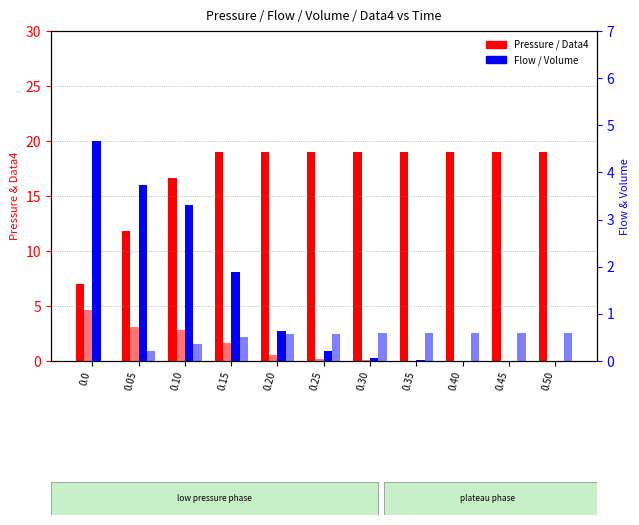

List the series in order of their peak value, highest first.

Pressure, Data4, Flow, Volume